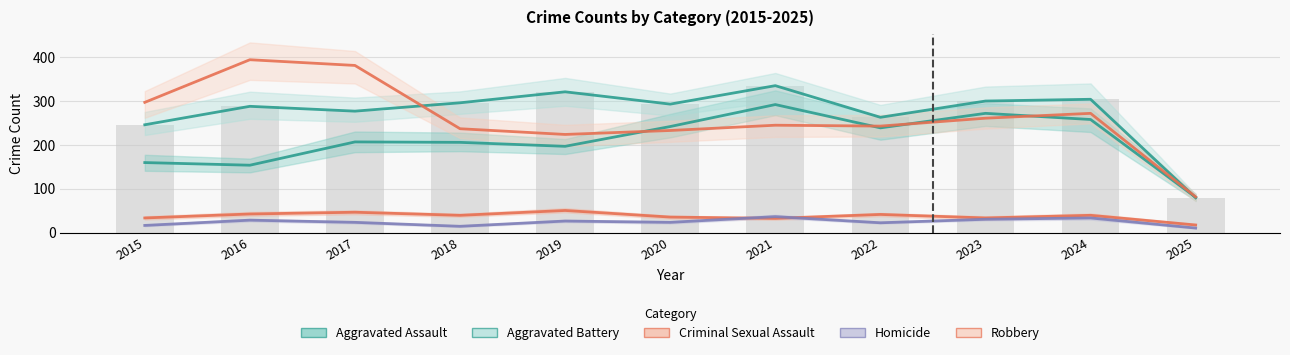

What is the minimum value for Aggravated Assault?

81